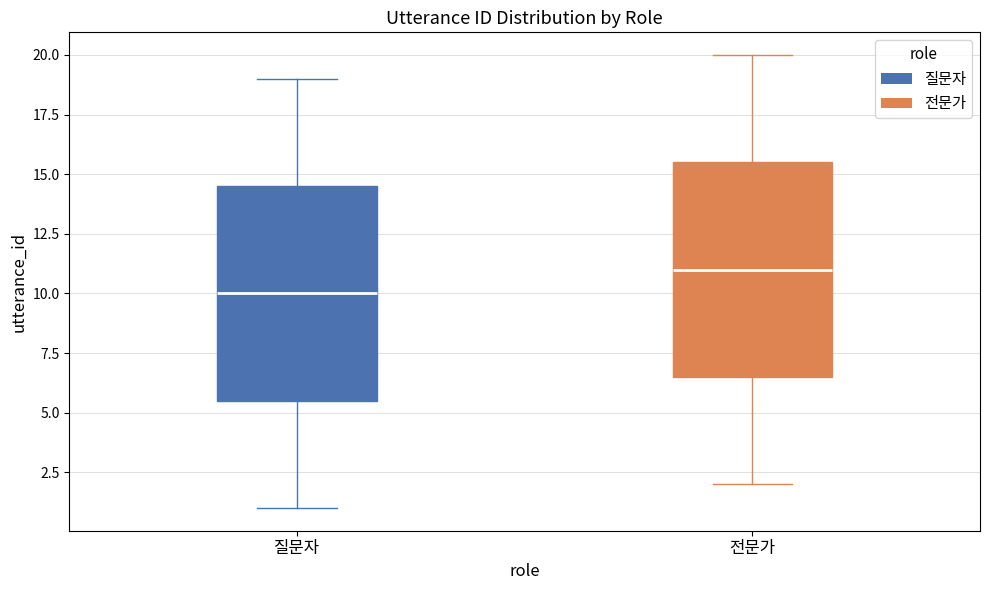

Where is the upper edge of the box for 전문가 on the y-axis? The values are not printed on the chart, so give them approximately, as read against the axis.

15.5